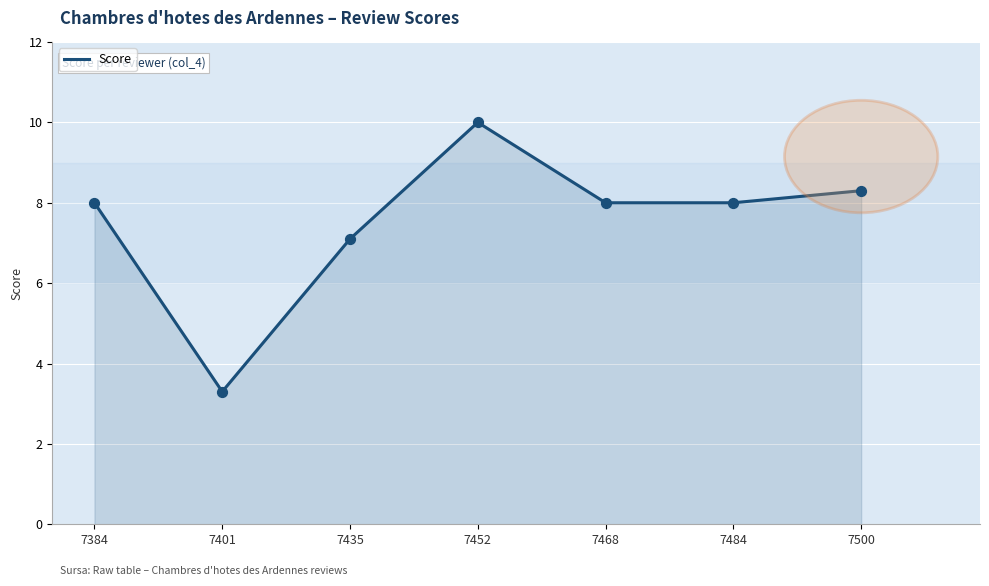

What is the change in value from 7452 to 7500?

-1.7